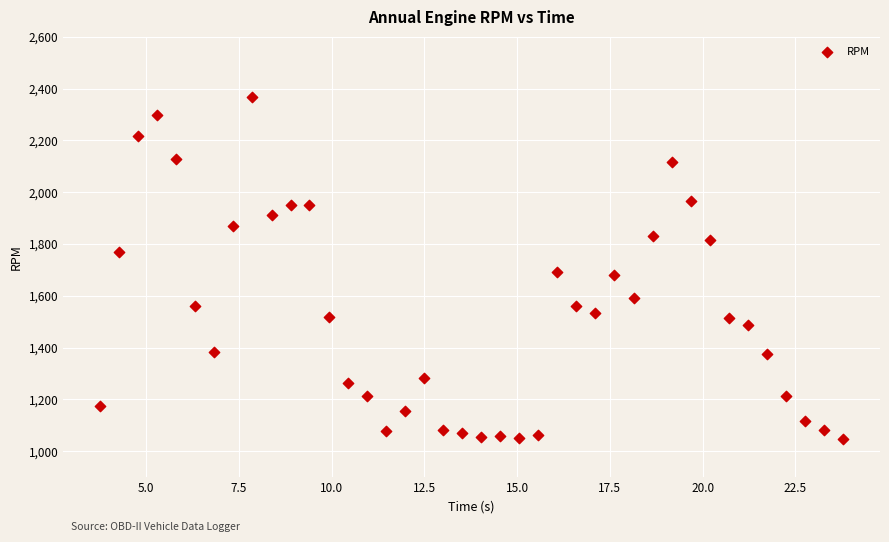

What is the range of Y values (max minus min)?

1318.5